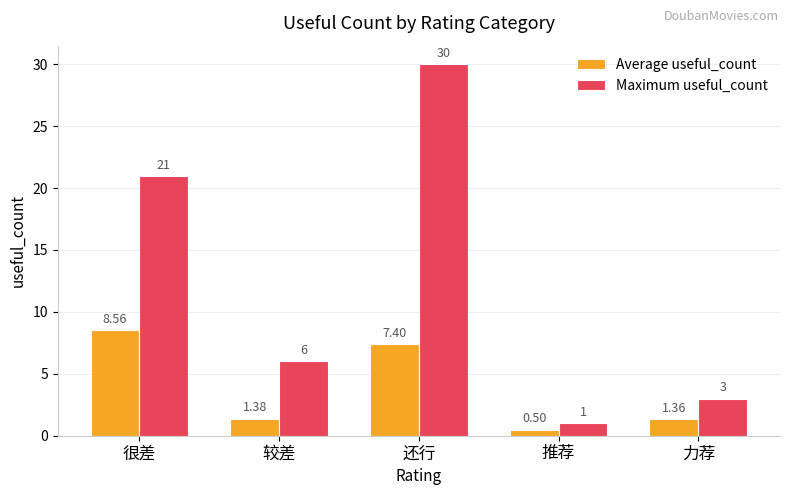

Does the chart contain any negative values?

No